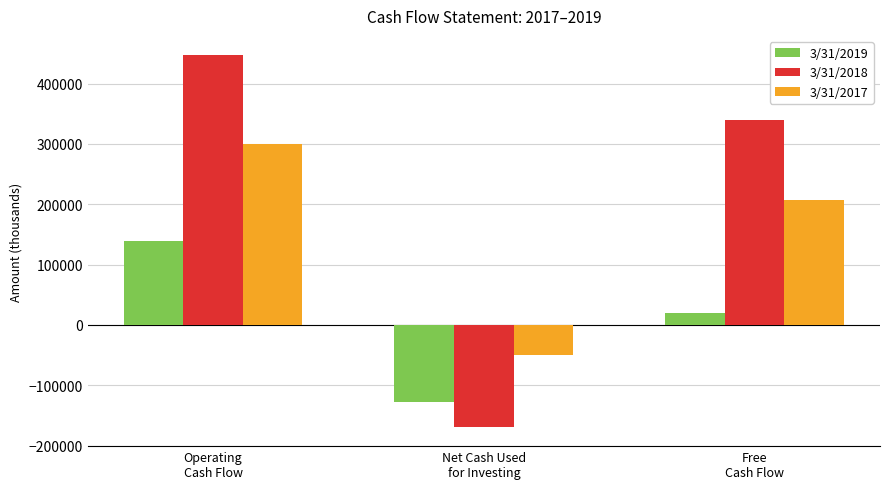

Which series changed the most between Operating
Cash Flow and Net Cash Used
for Investing?

3/31/2018